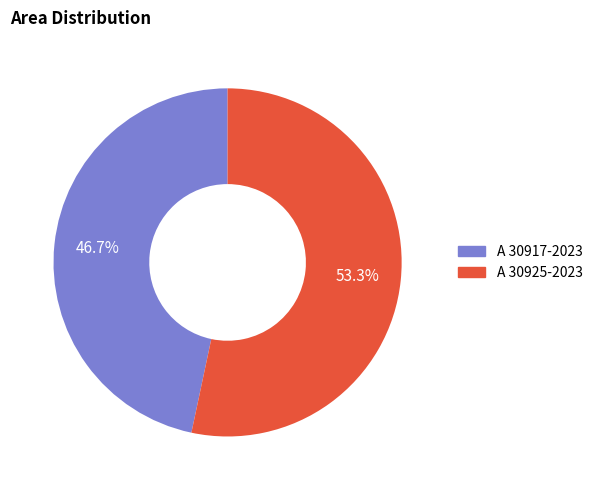

Which category has the smallest portion of the pie?

A 30917-2023